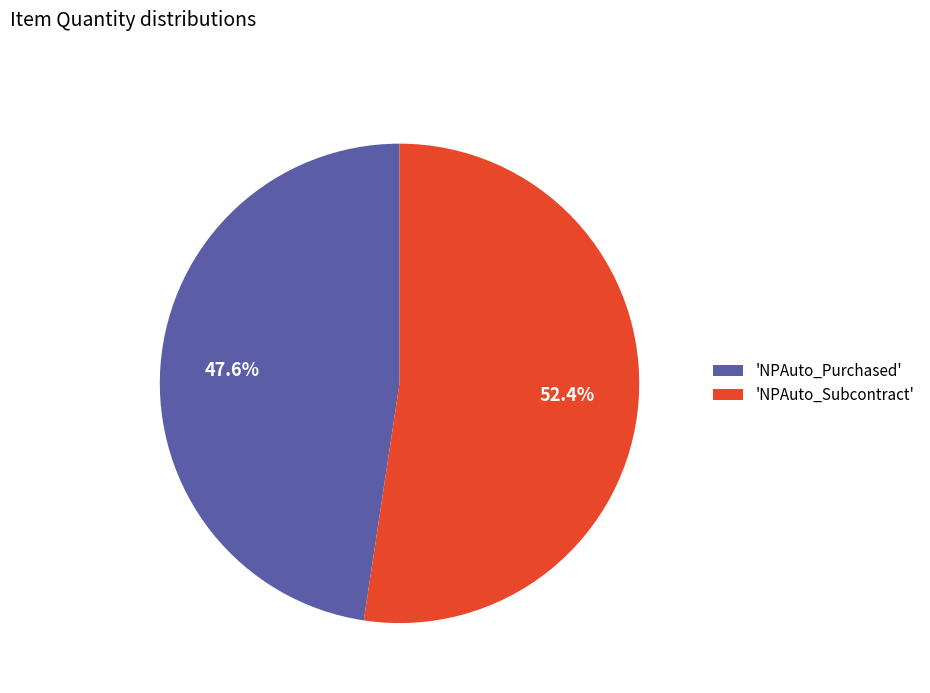

Which category has the biggest portion of the pie?

'NPAuto_Subcontract'